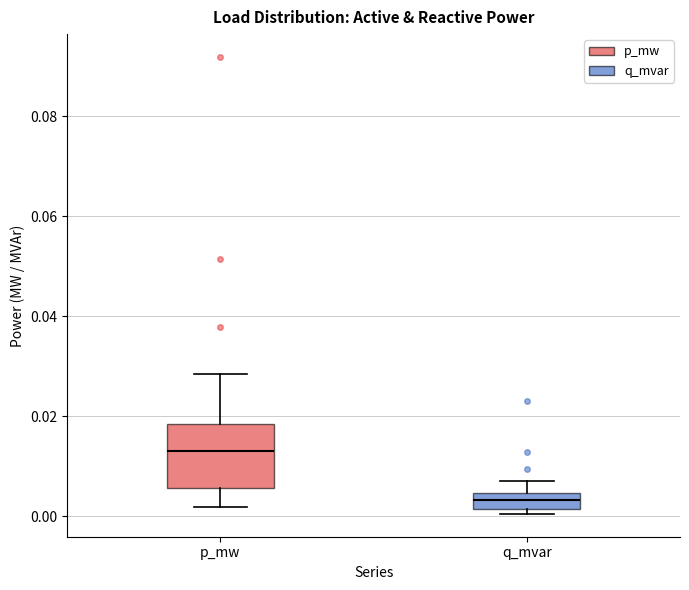

Reading left to right, read every box against the y-axis: the position of its median line, the range the box covers, and the ends of its whiskers. The values are not printed on the chart, so give them approximately, as read against the axis.

p_mw: median 0.014, box 0.006 to 0.018, whiskers 0.002 to 0.028
q_mvar: median 0.004 (inside the box), box 0.002 to 0.004, whiskers 0.000 to 0.008